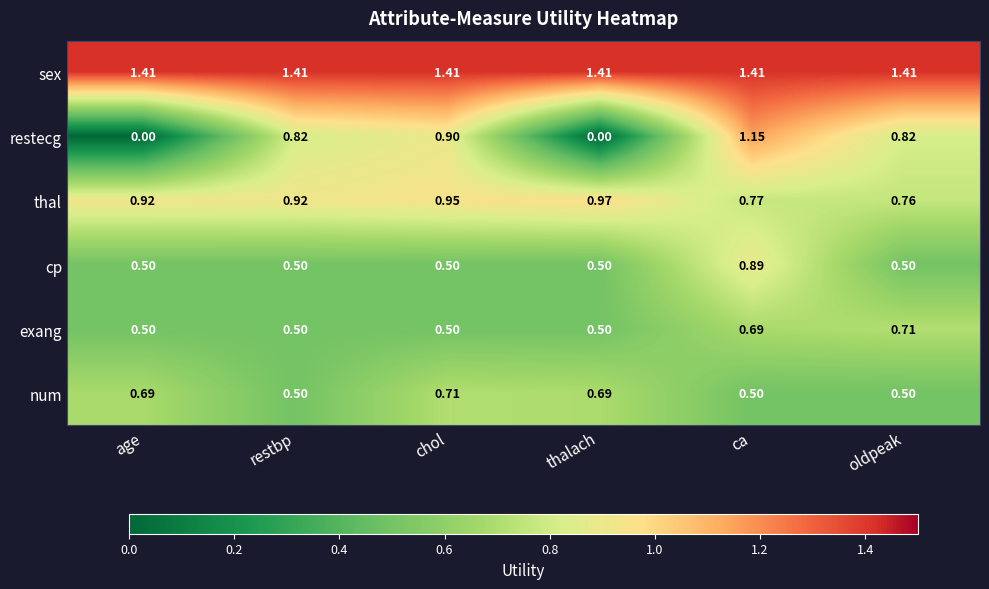

At which category is the sum across all series the highest?

ca